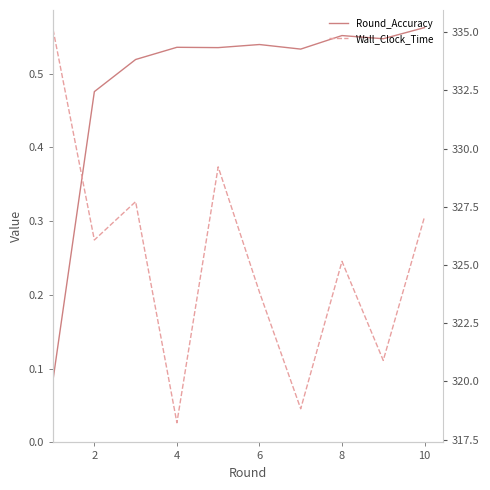

True or false: Wall_Clock_Time and Round_Accuracy cross at least once.

False